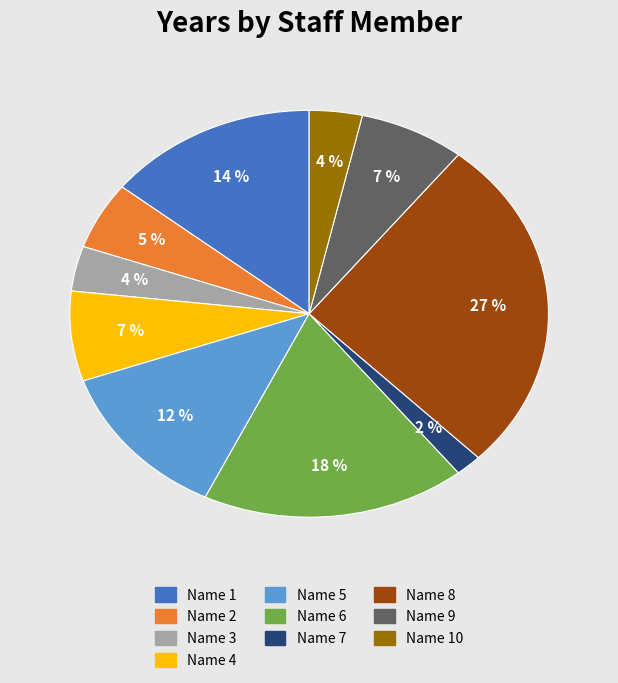

Does any single category account for the majority?

No